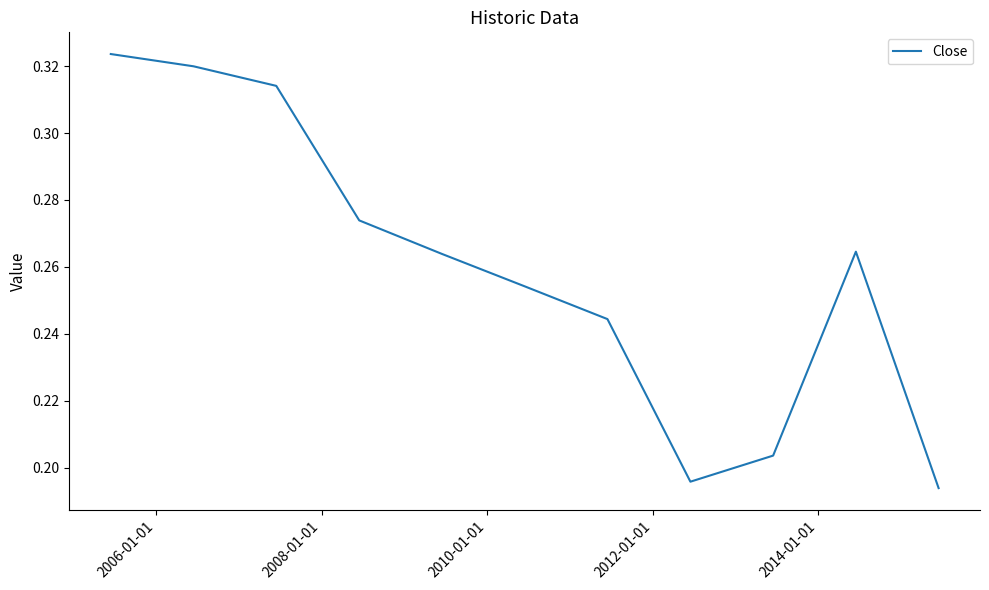

Reading left to right, transcribe all the data shown in this chart.

0.3	0.3	0.3	0.3	0.3	0.3	0.2	0.2	0.2	0.3	0.2